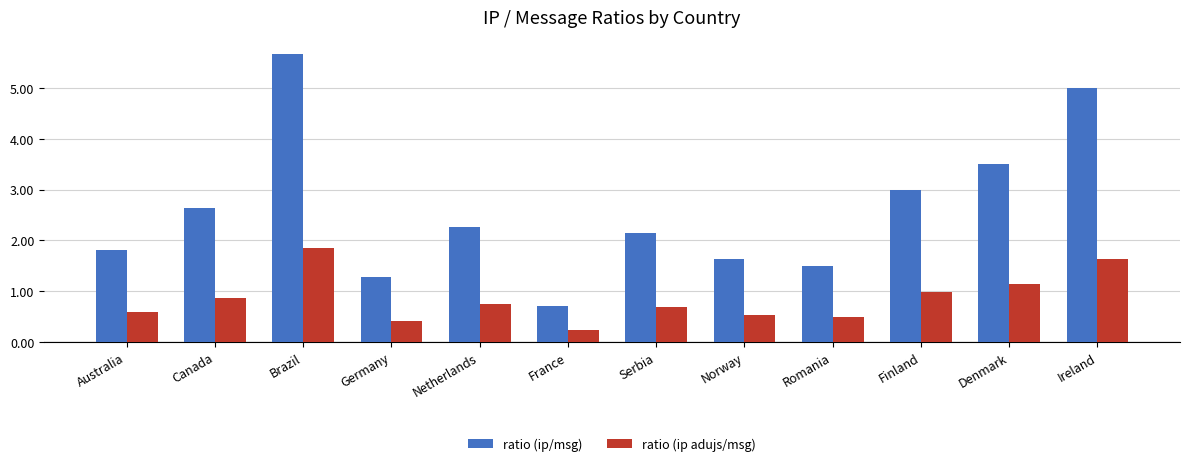

What is the value of the ratio (ip adujs/msg) bar at the 1st from the left?

0.6